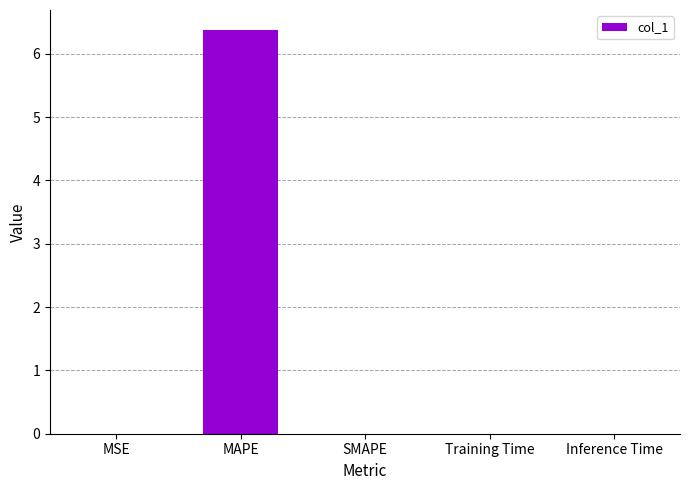

Between MAPE and Inference Time, which is larger?

MAPE